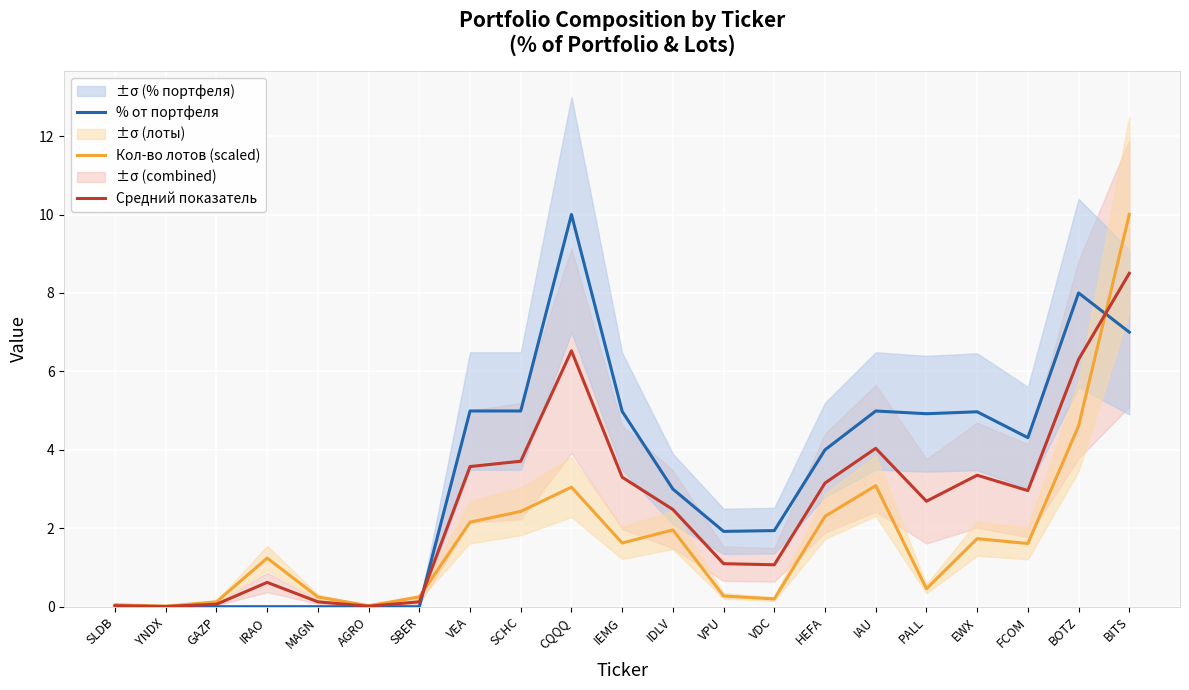

True or false: Средний показатель and Кол-во лотов (scaled) intersect in this chart.

True